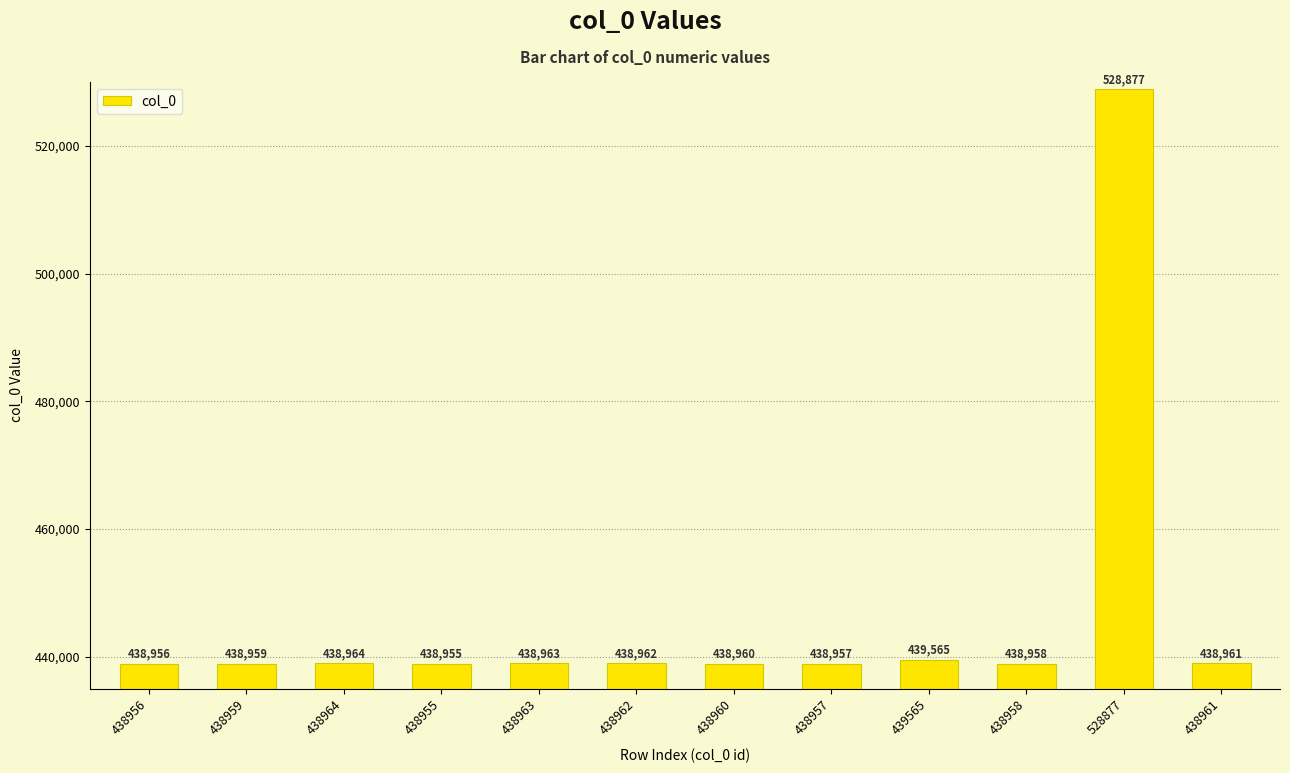

List the labels in order of value, largest first.

528877, 439565, 438964, 438963, 438962, 438961, 438960, 438959, 438958, 438957, 438956, 438955